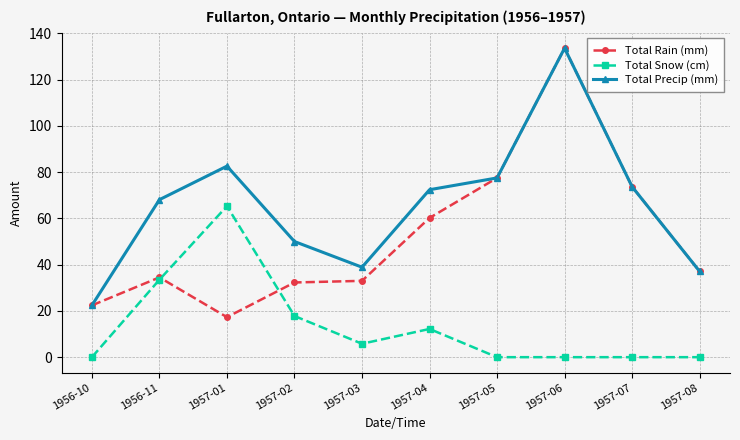

The Total Snow (cm) series shows 18.2 at 1957-04. True or false?

False